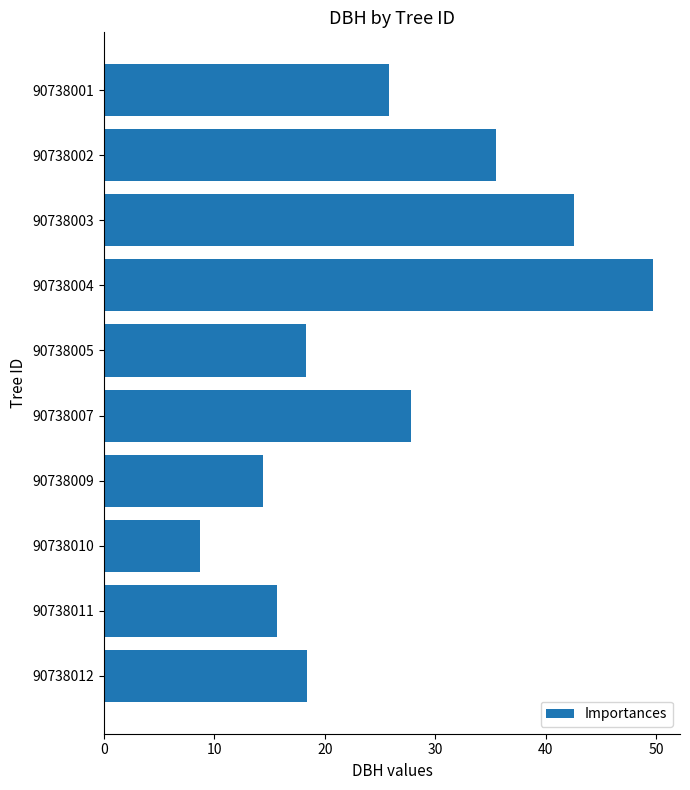

Is it true that the value at 90738007 is 27.8?

True